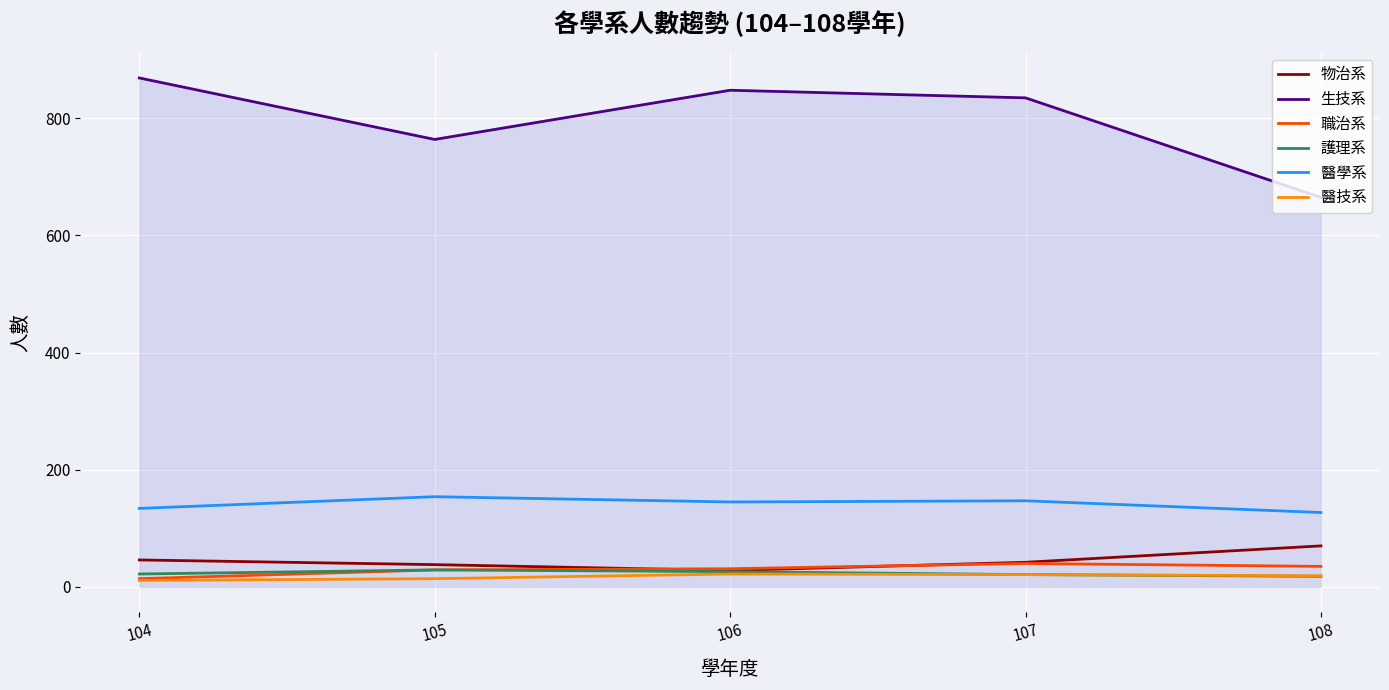

What is the difference between the 護理系 values at 105 and 106?

3